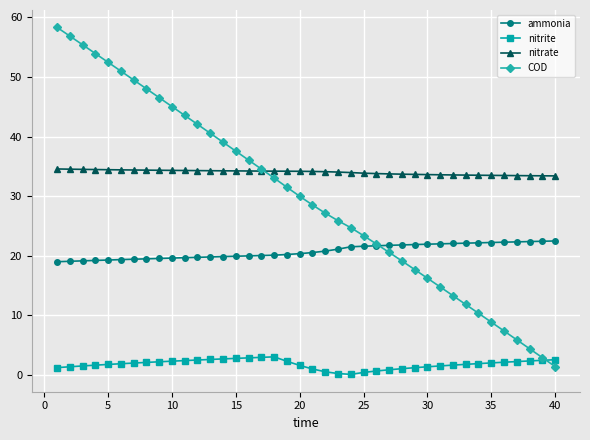

List the series in order of their peak value, lowest first.

nitrite, ammonia, nitrate, COD